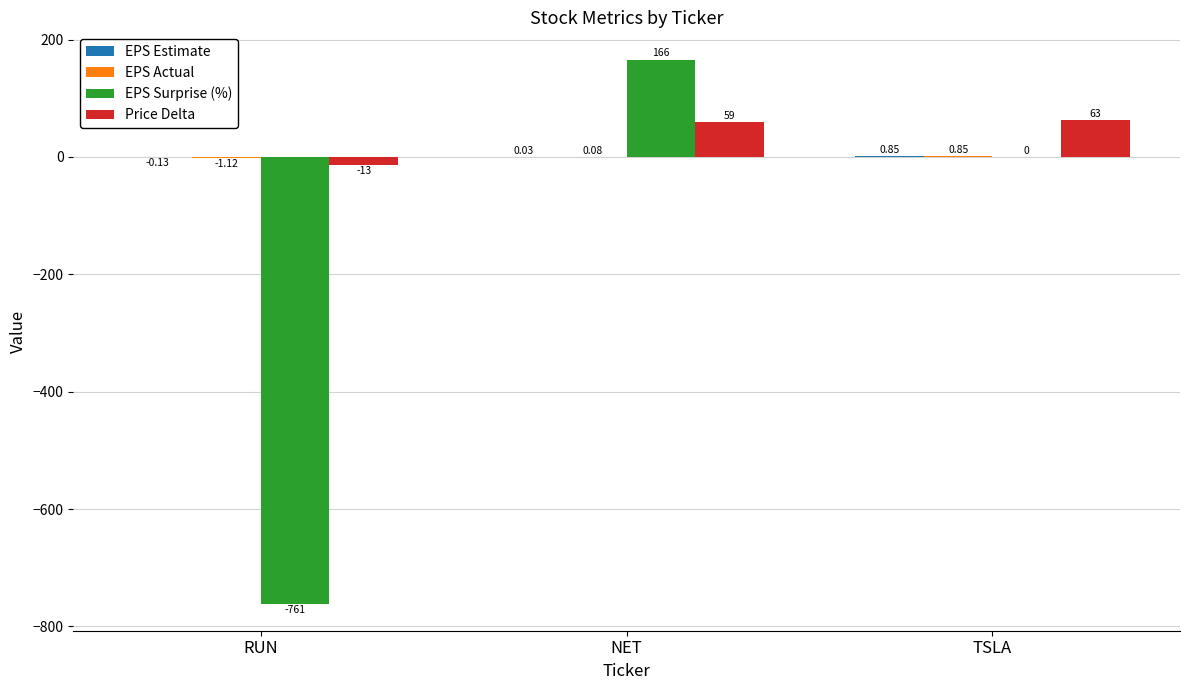

Which category has the highest value across all series?

NET